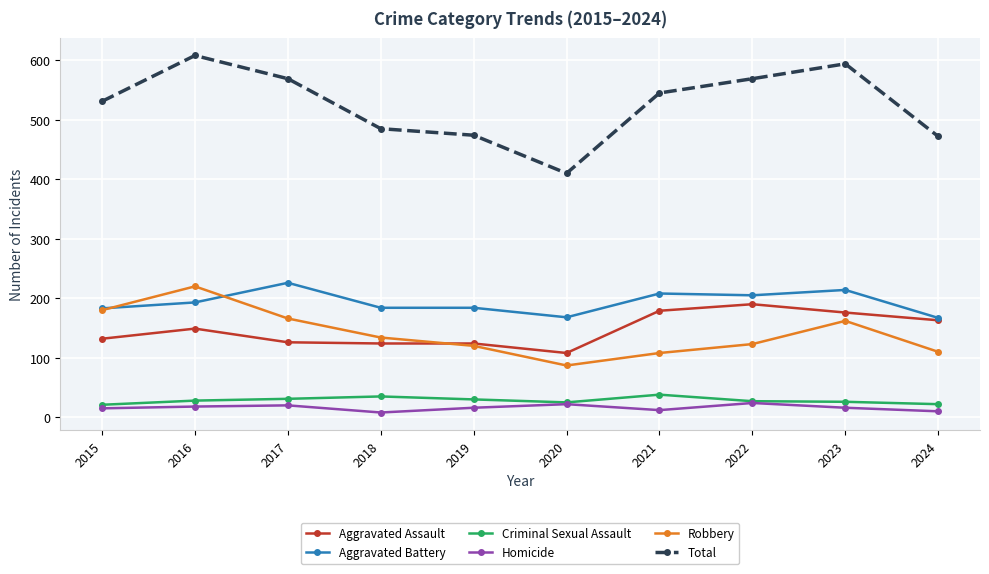

Count the number of data series in this chart.

6